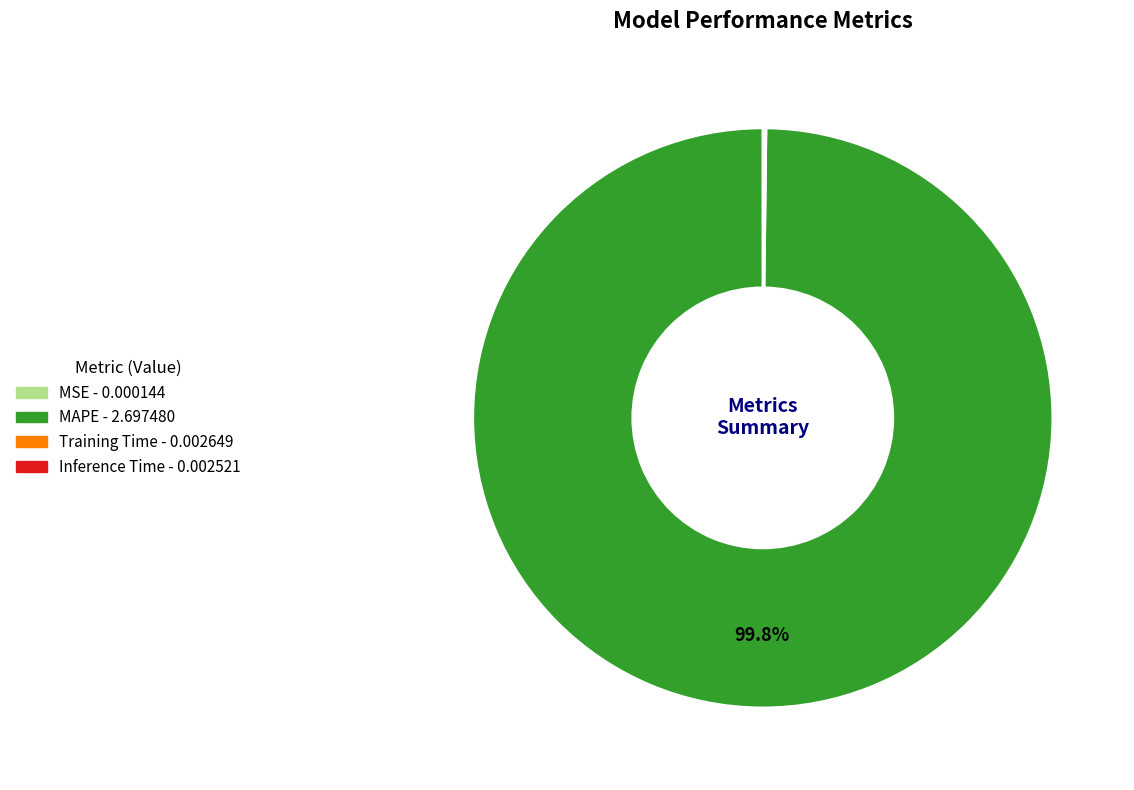

Which slice is the largest?

MAPE